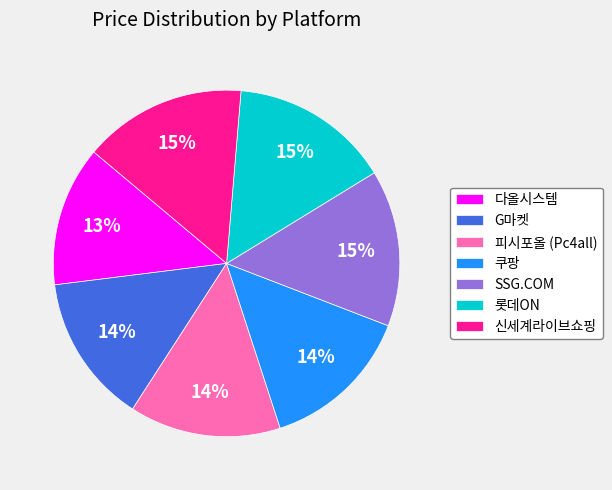

Do 롯데ON and G마켓 together represent more than half of the pie?

No